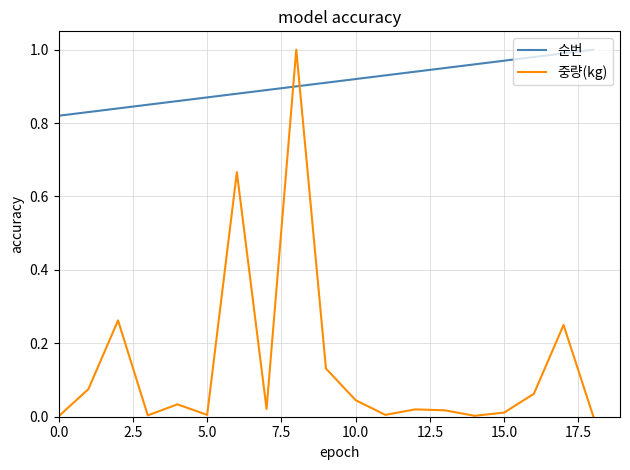

Which series has the largest total across all categories?

순번